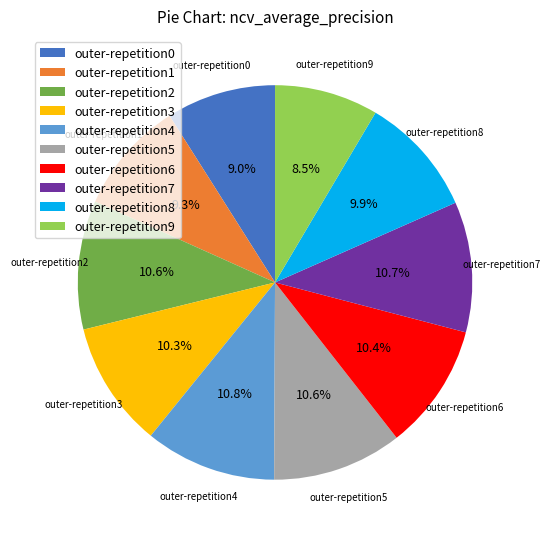

True or false: outer-repetition1 accounts for 9% of the total.

True